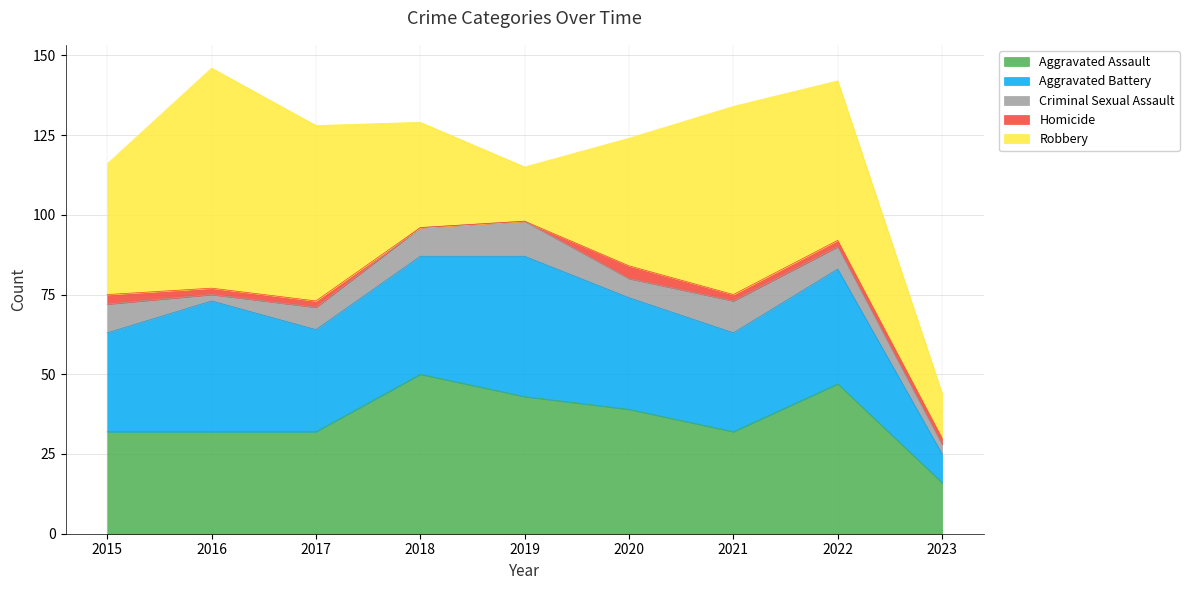

Which label corresponds to the smallest value in the chart?

2018